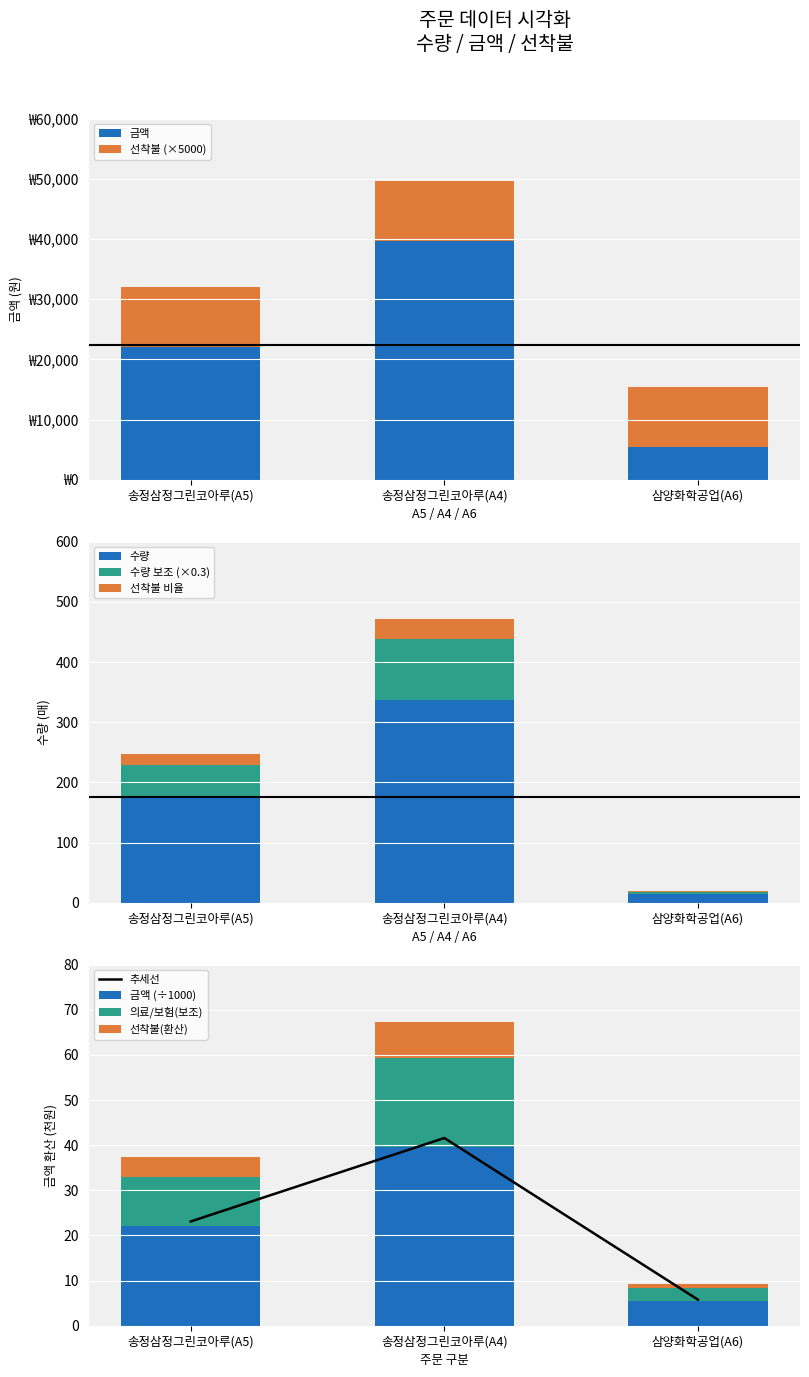

What is the sum of all values?

67.1